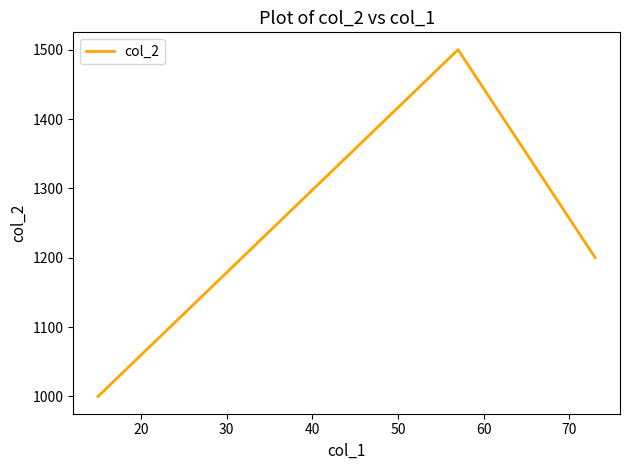

What is the difference between the maximum and minimum values?

500